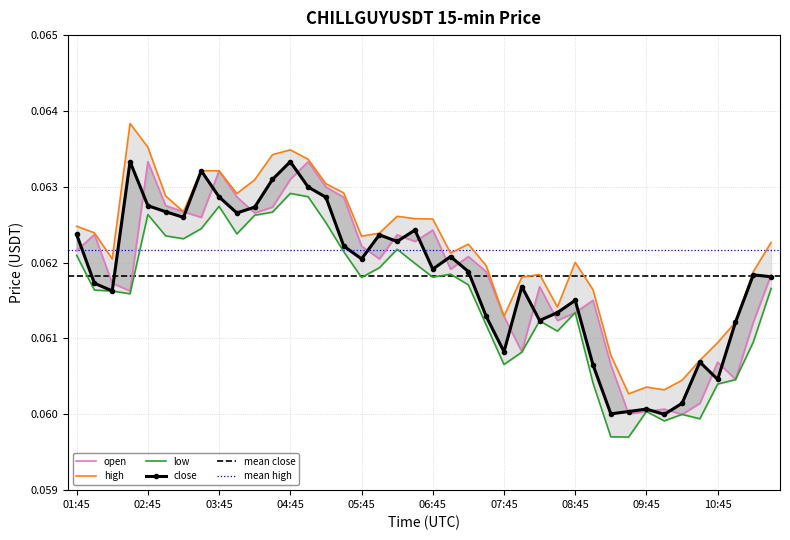

Is this an area chart (filled region under the line)?

No